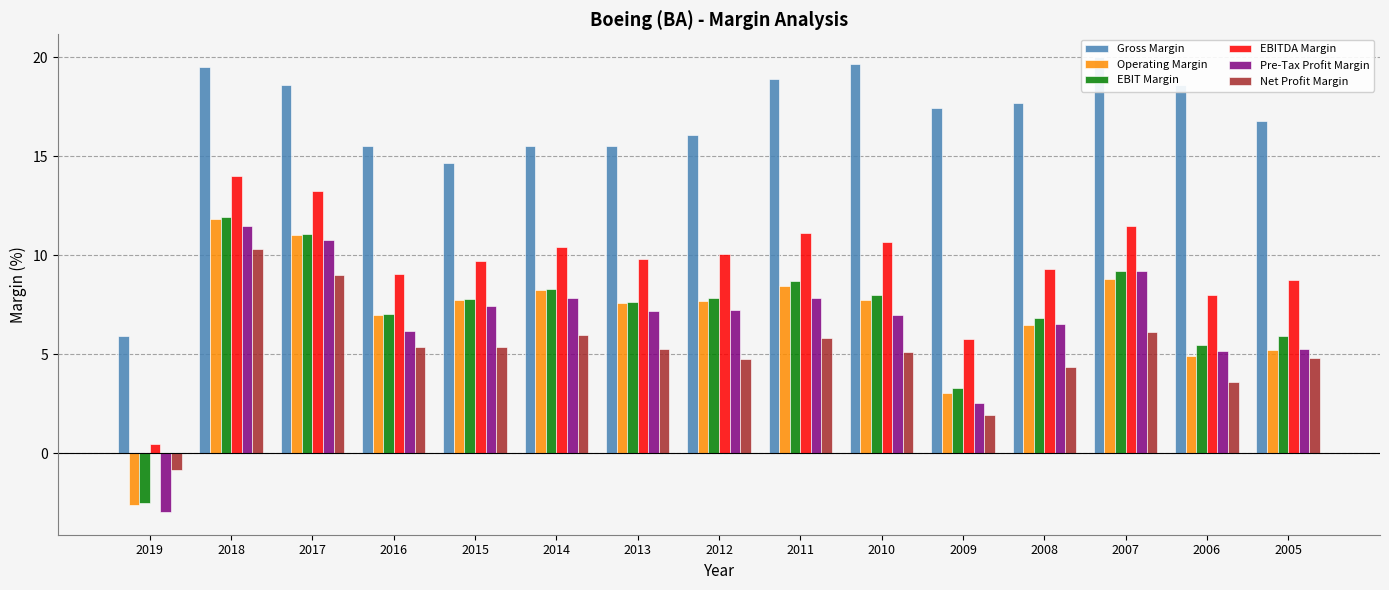

Is the value of EBITDA Margin at 2016 greater than the value of Gross Margin at 2006?

No